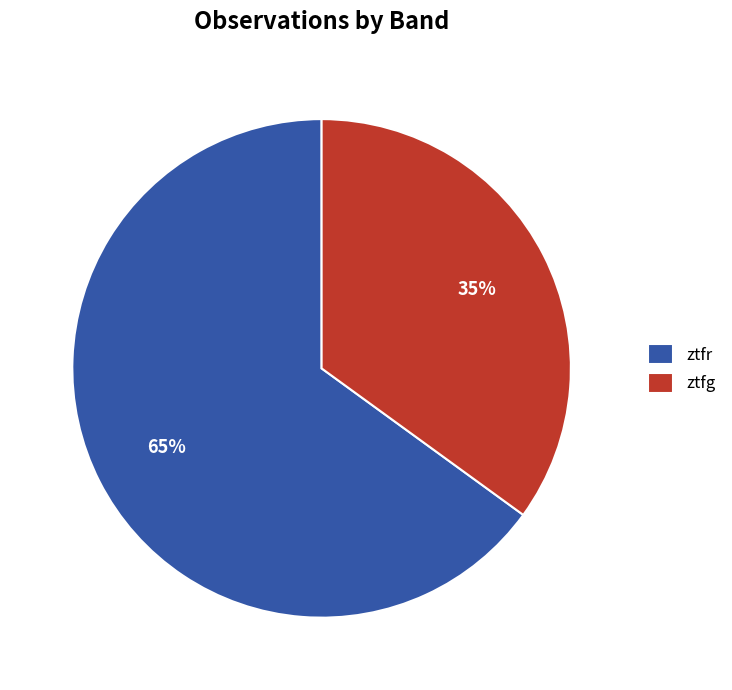

Approximately how many times larger is the value at ztfr compared to ztfg?

1.9